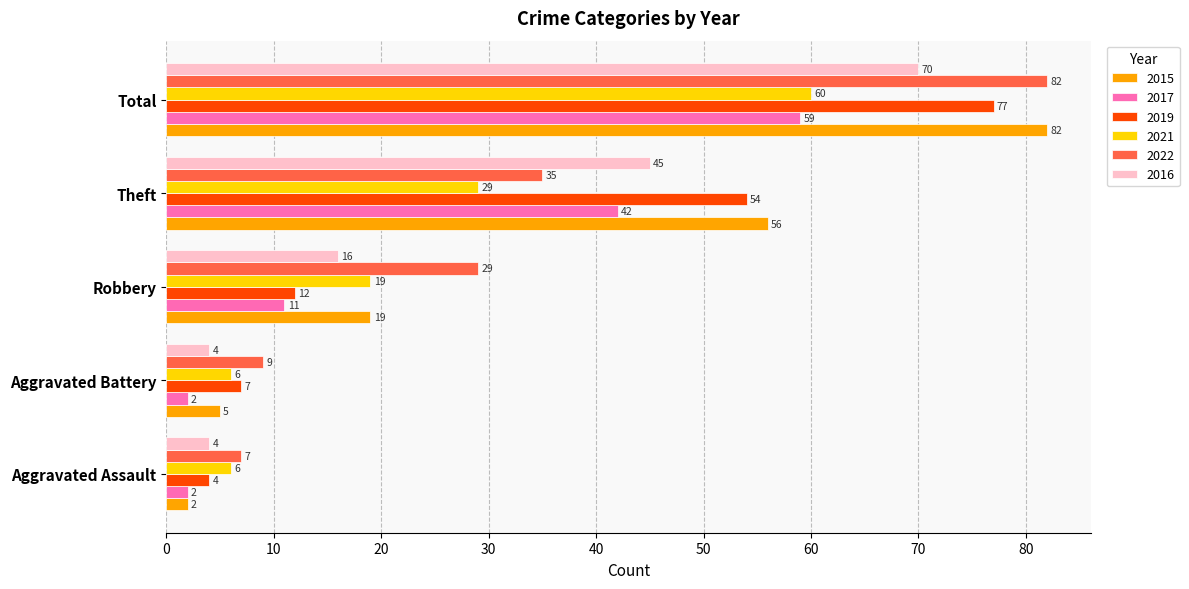

What is the sum of all 2021 values?

120